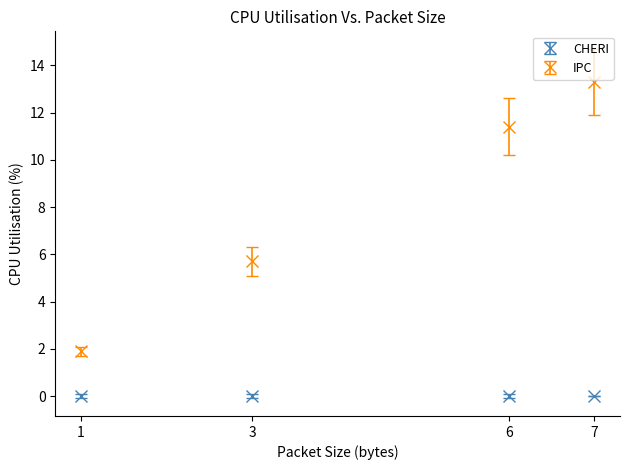

At how many categories does at least one series exceed 3?

3